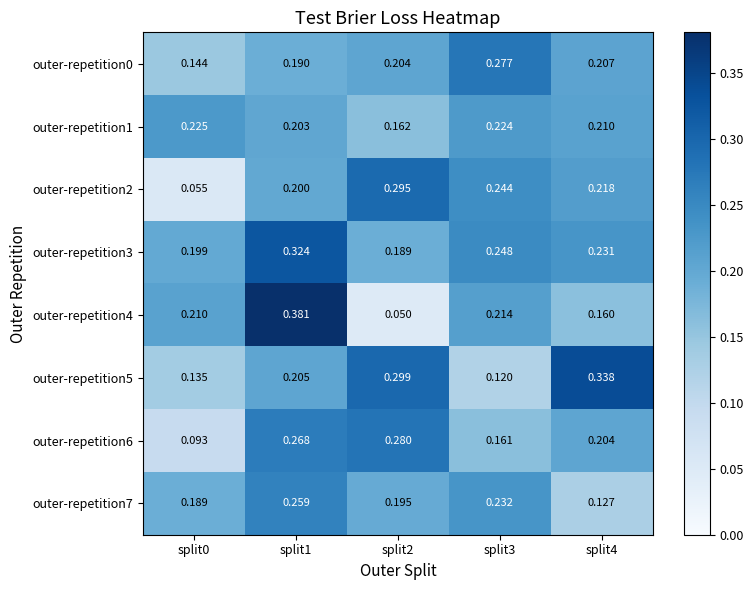

Which series changed the most between split2 and split3?

outer-repetition5